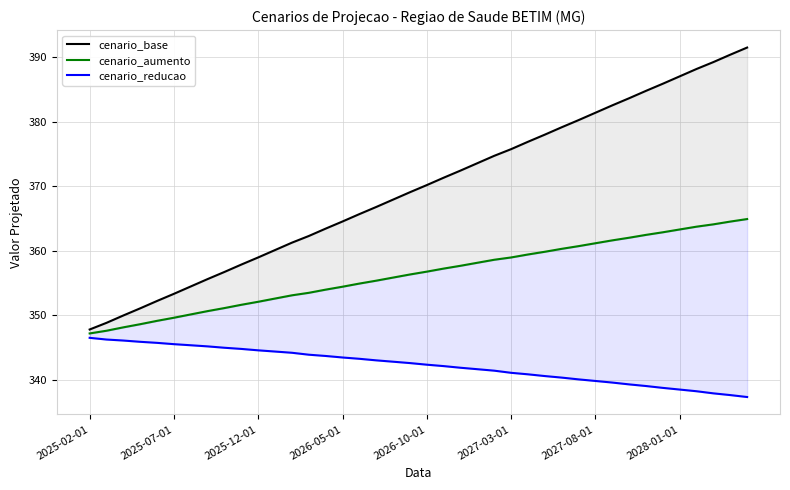

What is the spread (max minus min) of values at 28?

38.8